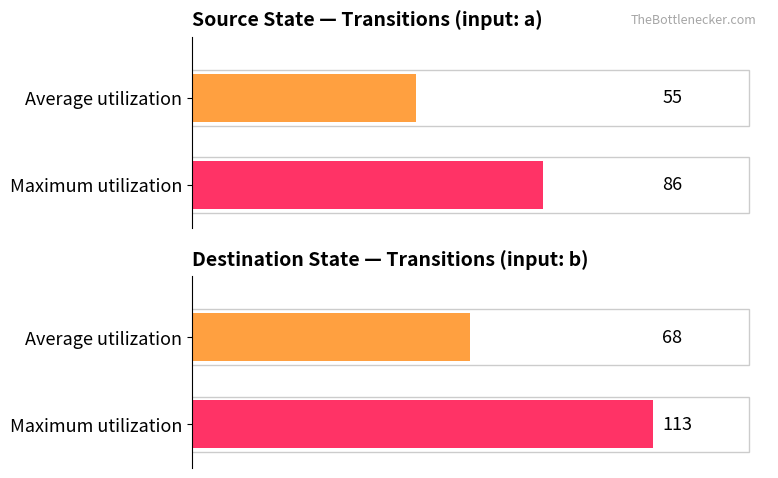

Is the value of Average utilization at state 1 greater than the value of Maximum utilization at state 8?

No